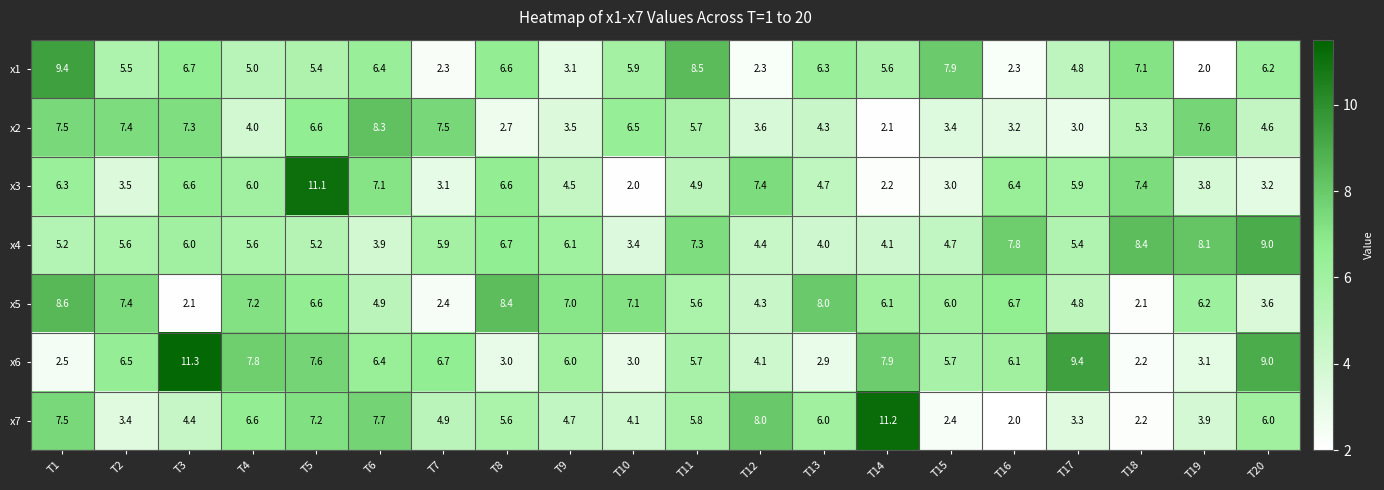

Which series has the widest spread of values?

x7